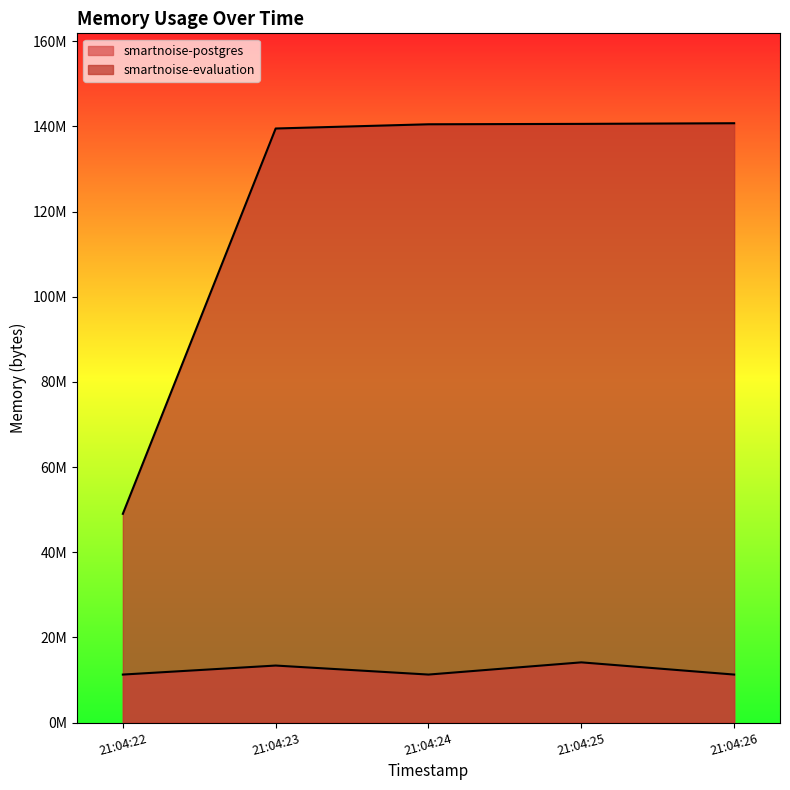

At which label is smartnoise-evaluation closest to 94877696?

2021-05-13T21:04:23